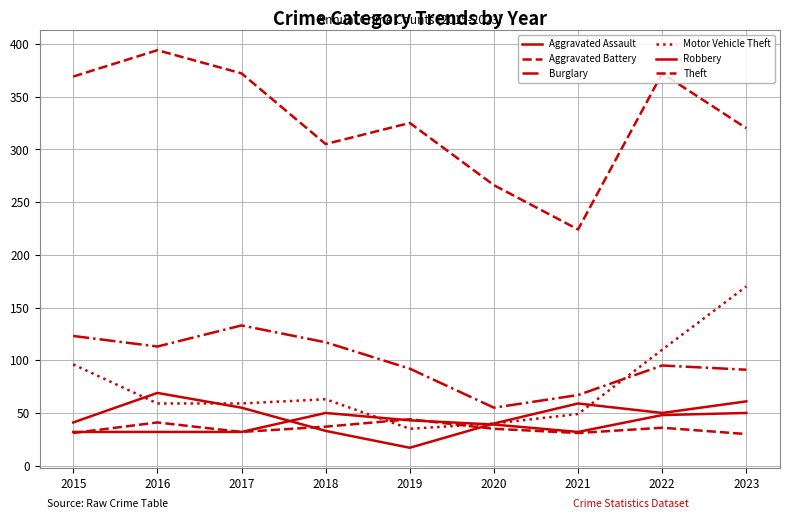

Does the chart display data point markers on the line(s)?

No